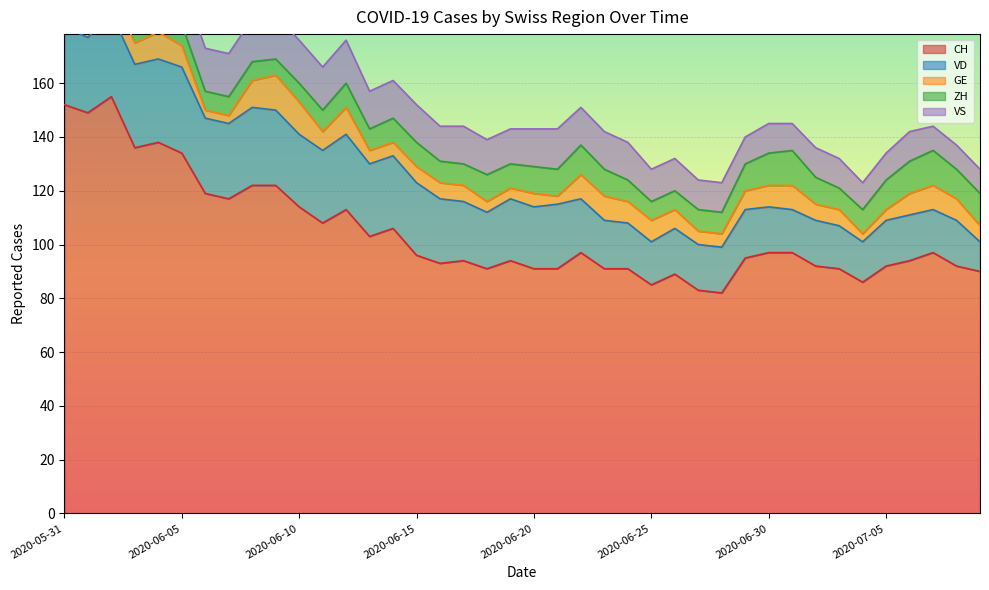

How many interior local valleys does the VS series have?

4